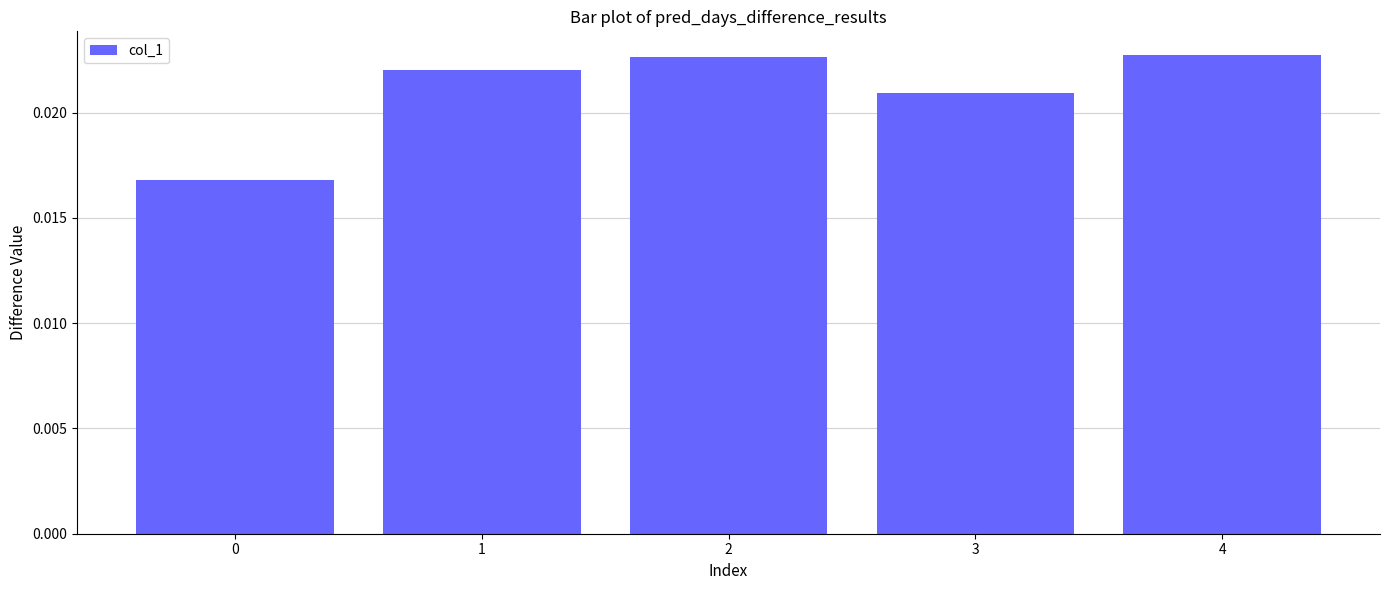

How many values are between 0 and 1?

5